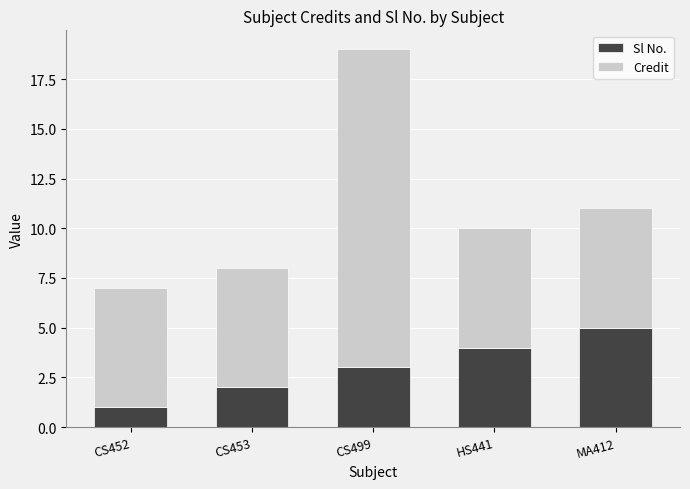

The value of Sl No. at CS499 is 1. True or false?

False